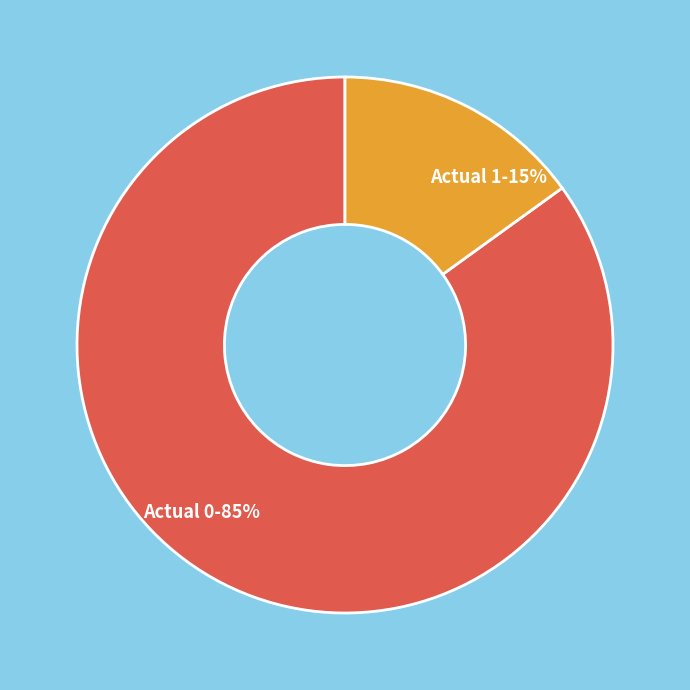

Count the number of slices in the pie.

2